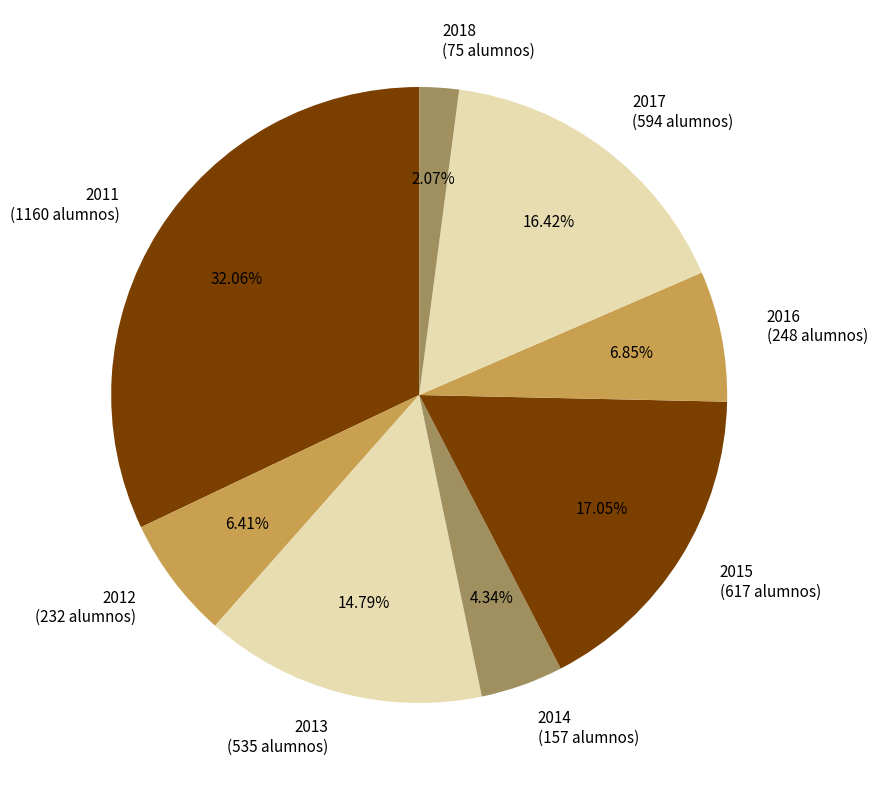

What is the largest slice in the pie chart?

2011